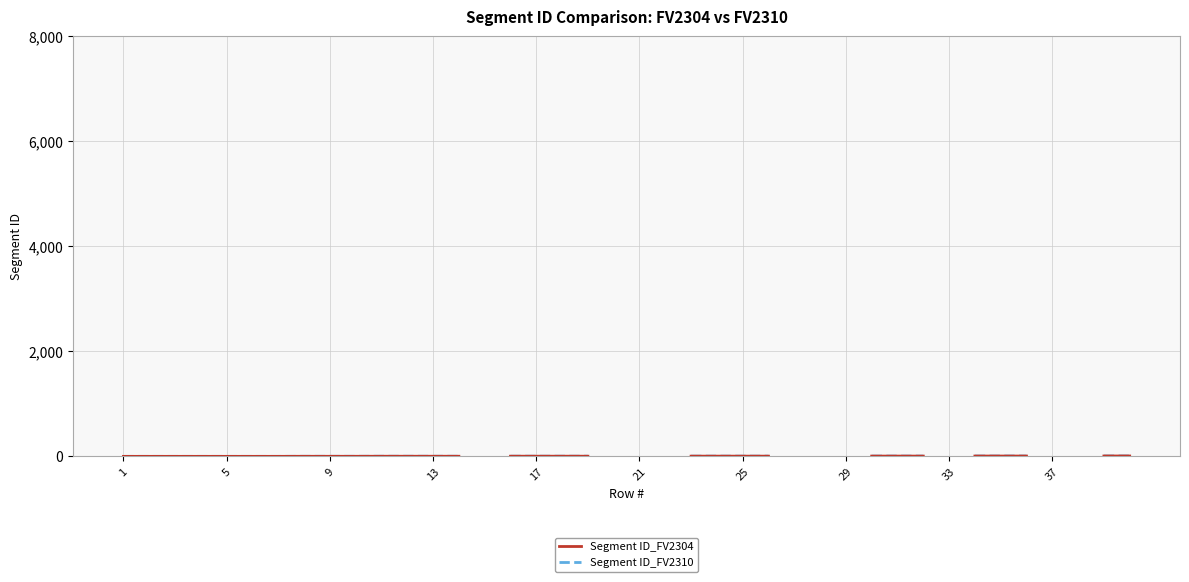

True or false: Segment ID_FV2304 has more than 2 interior local peaks.

False